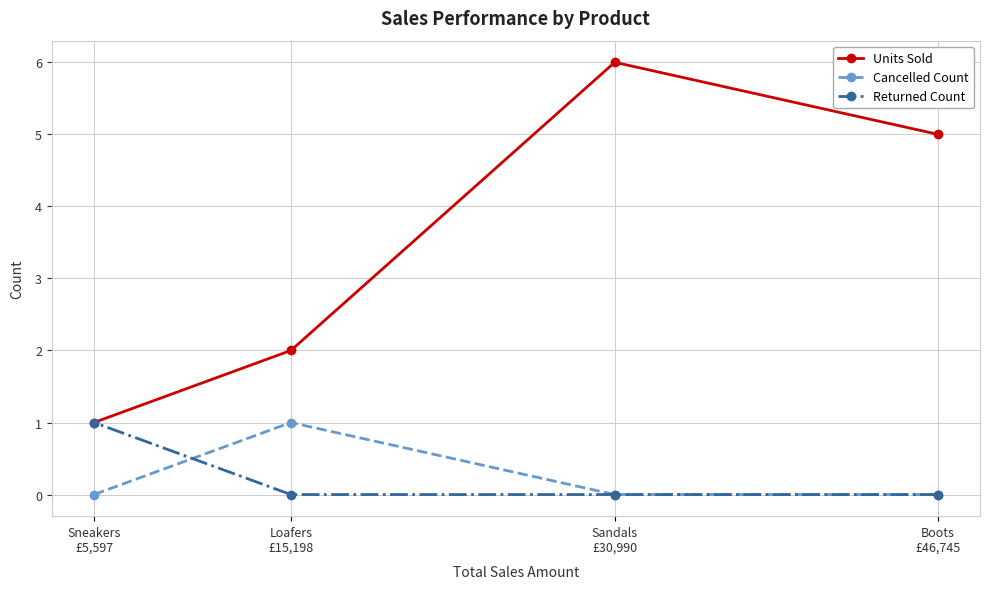

What is the maximum value shown in the chart?

6